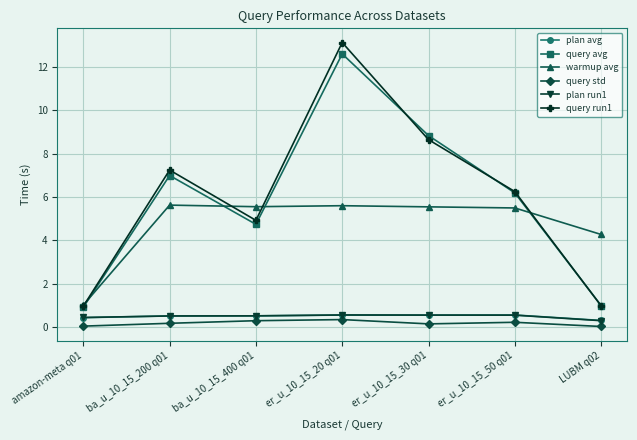

At how many categories does at least one series exceed 8?

2